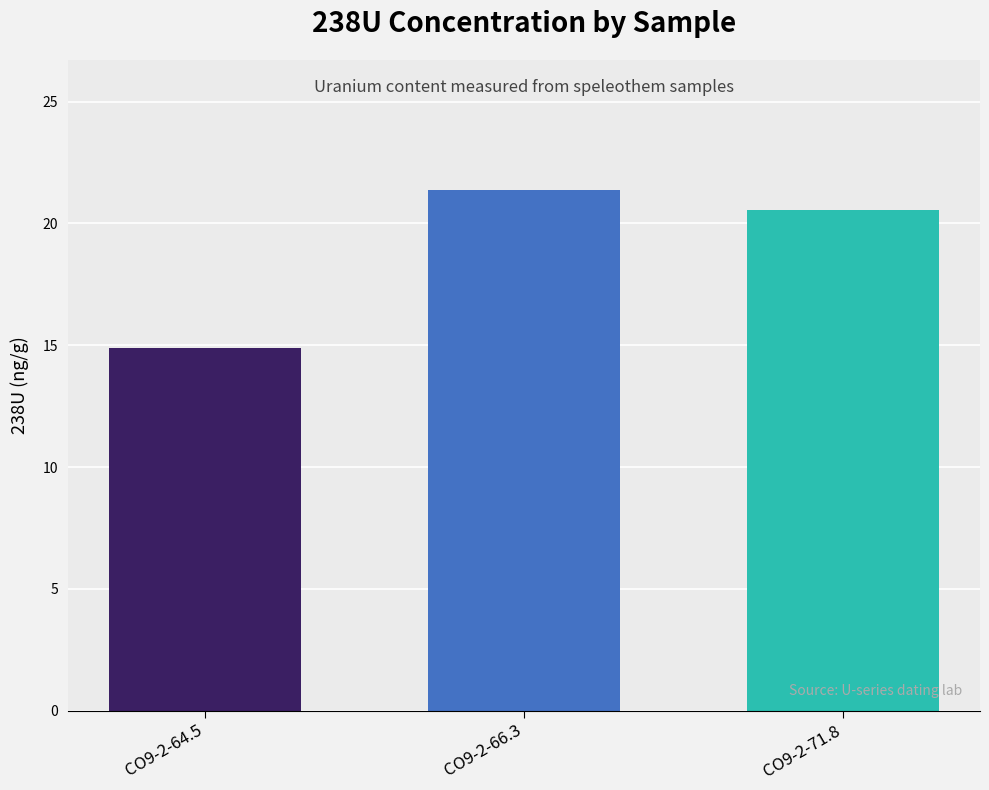

How many data points are above 20?

2